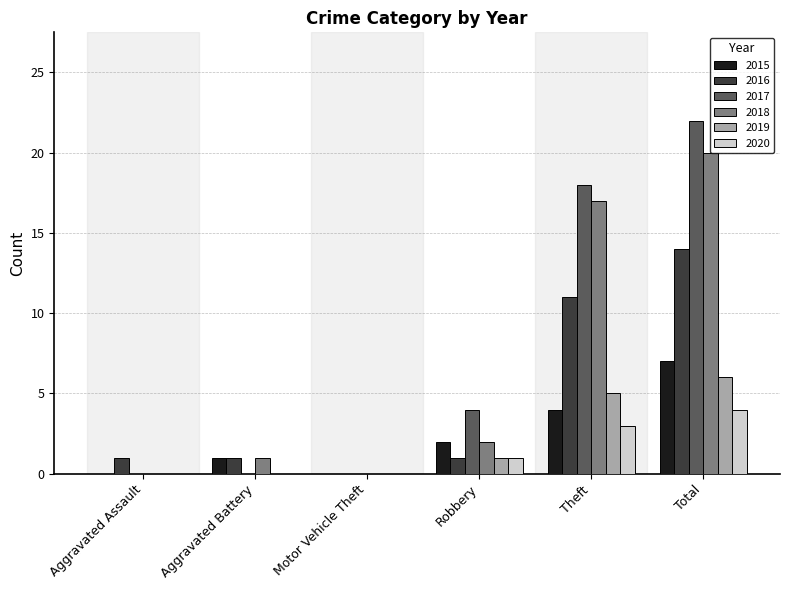

At which label is 2017 closest to 11?

Robbery